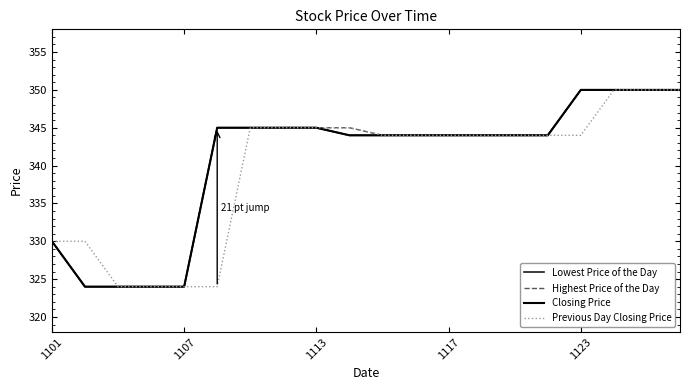

Is this an area chart (filled region under the line)?

No